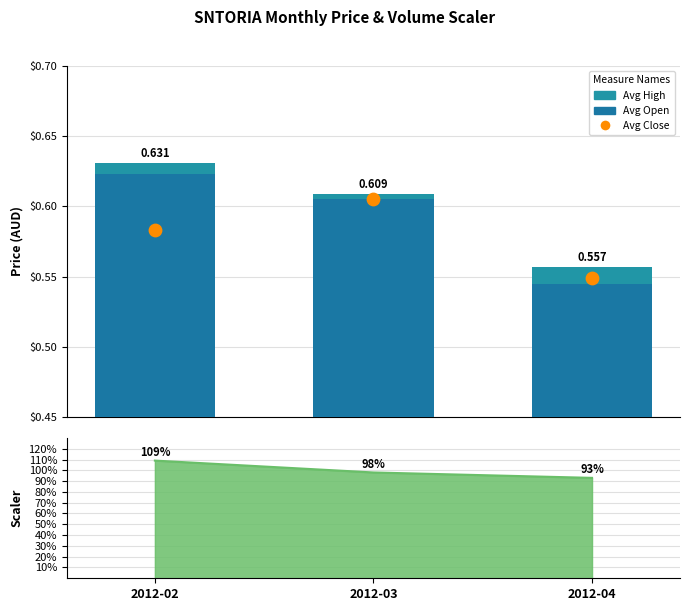

Which series reaches the minimum Y coordinate?

Avg Open